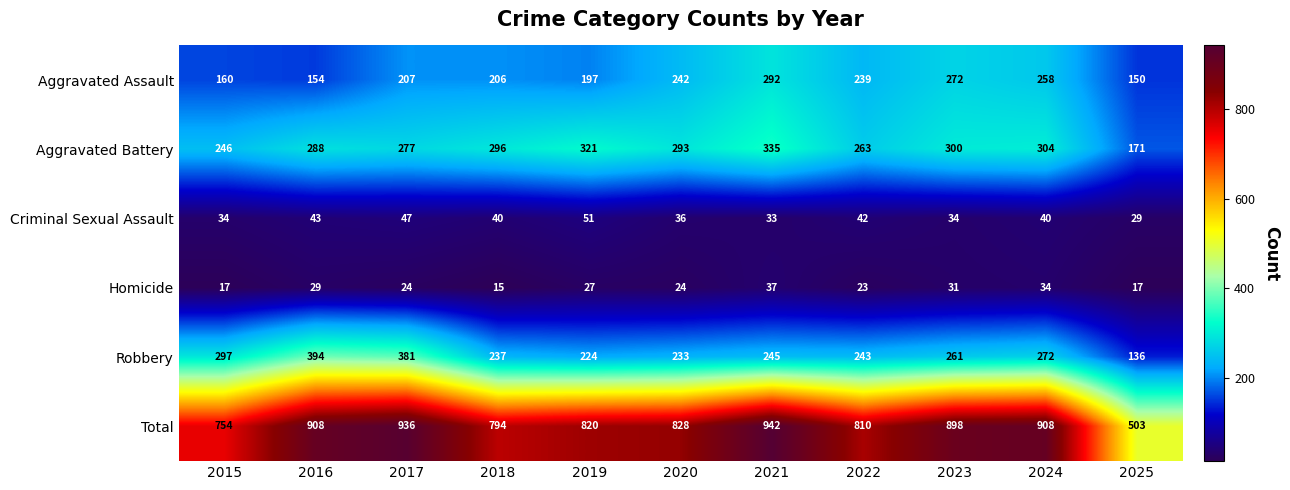

At how many categories does at least one series exceed 893?

5